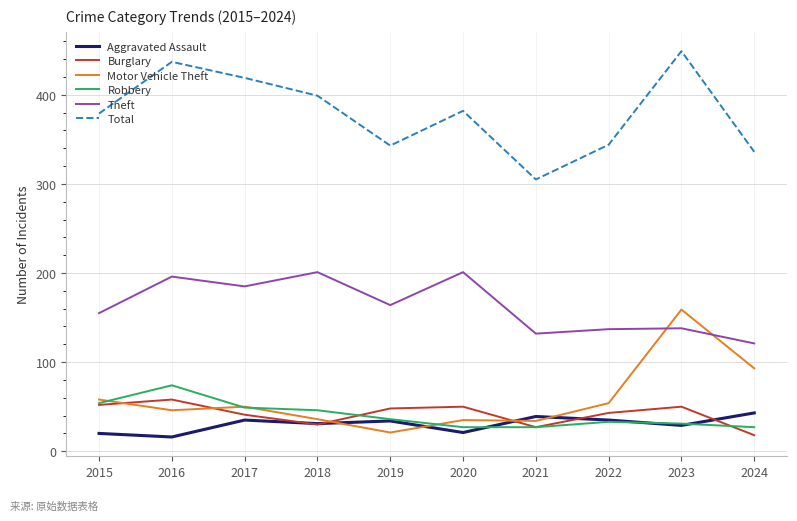

Rank the series by their maximum value, from lowest to highest.

Aggravated Assault, Burglary, Robbery, Motor Vehicle Theft, Theft, Total